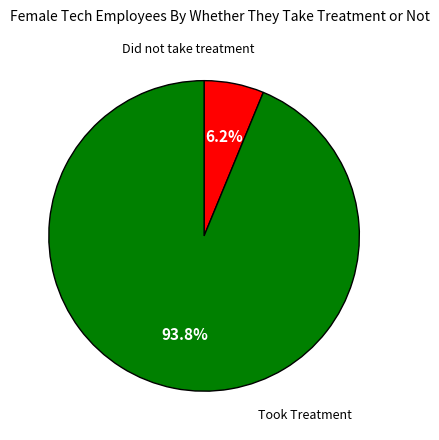

Does any single category account for the majority?

Yes